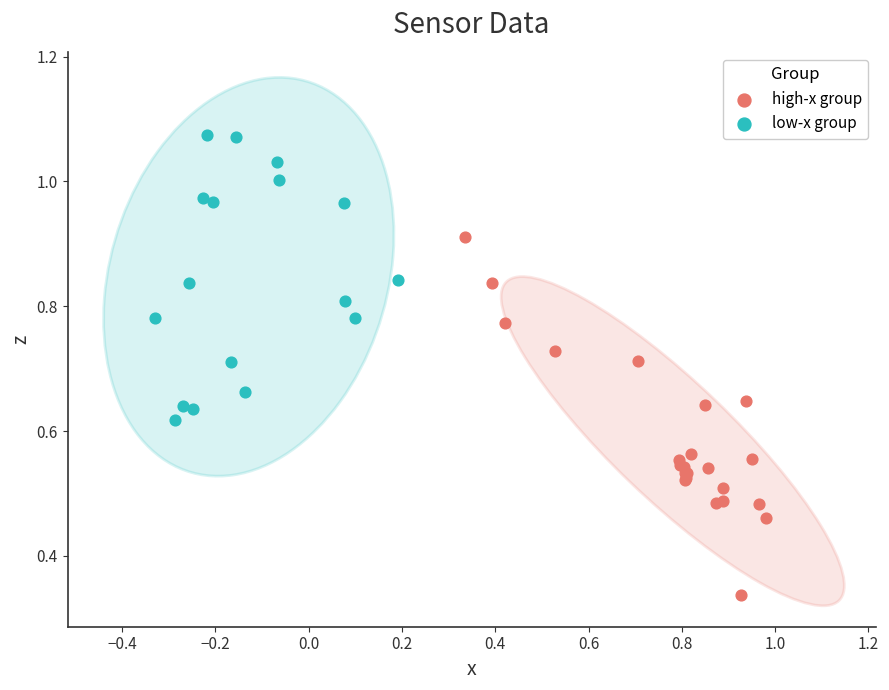

Which series reaches the minimum Y coordinate?

high-x group